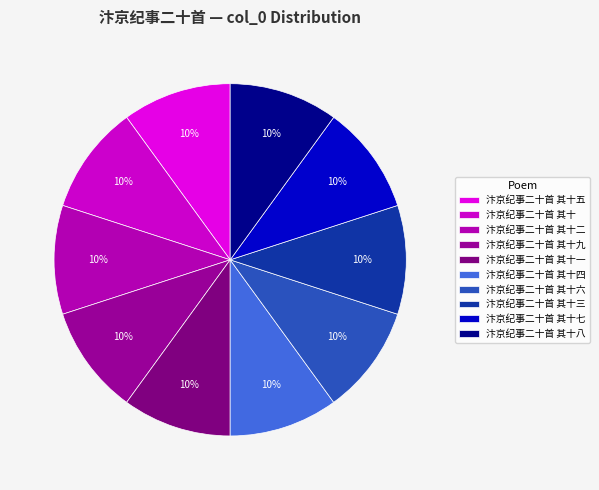

What is the ratio of the value at 汴京纪事二十首 其十四 to the value at 汴京纪事二十首 其十七?

1.0